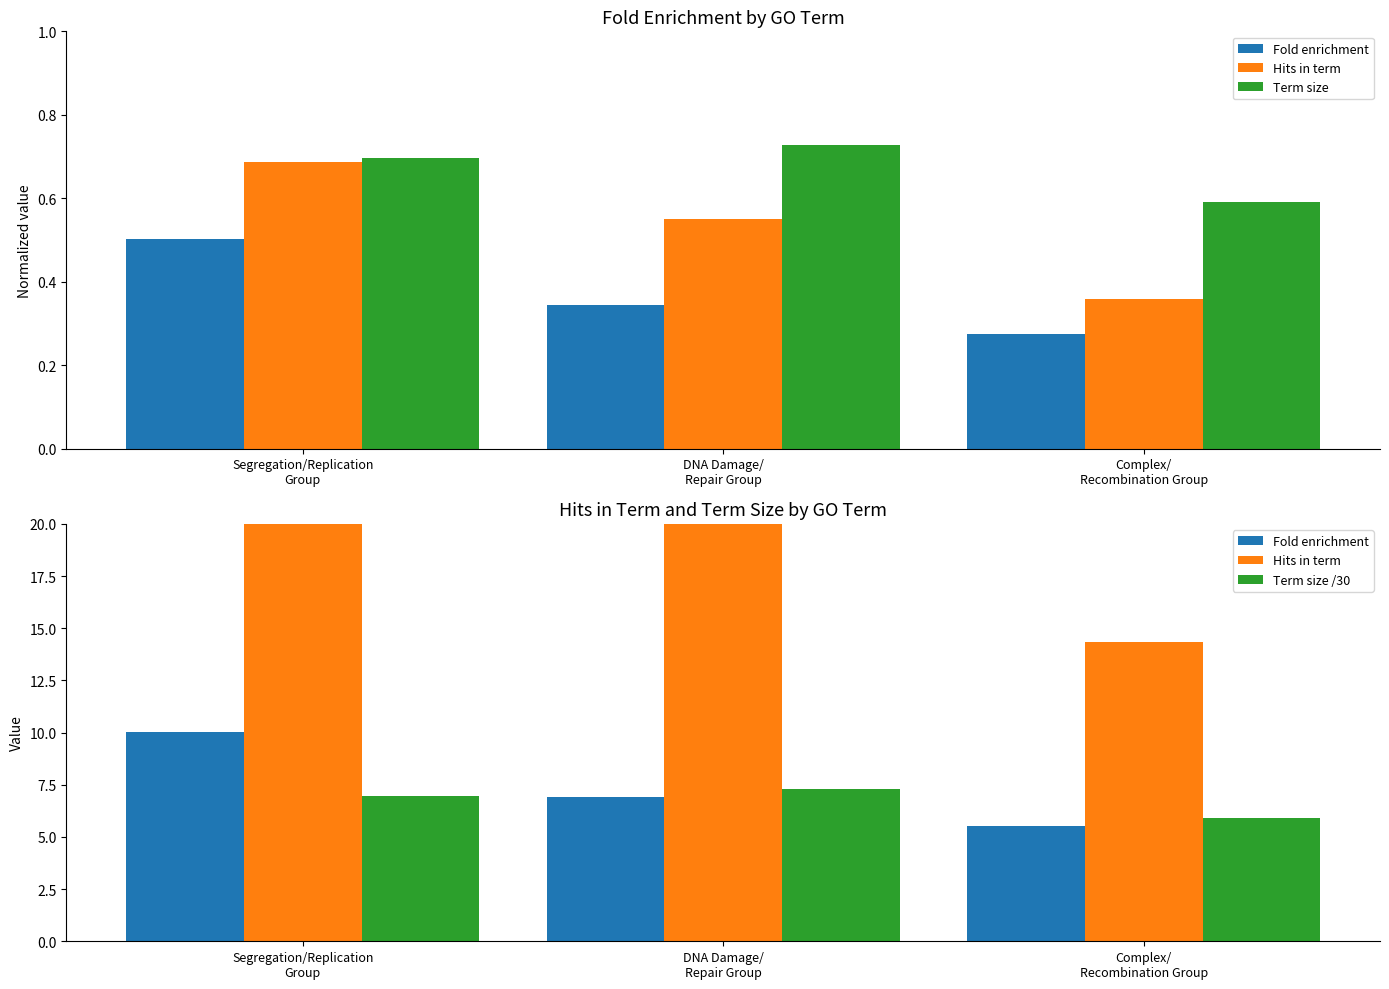

Between DNA Damage/
Repair Group and Complex/
Recombination Group, which series saw the biggest shift?

Hits in term